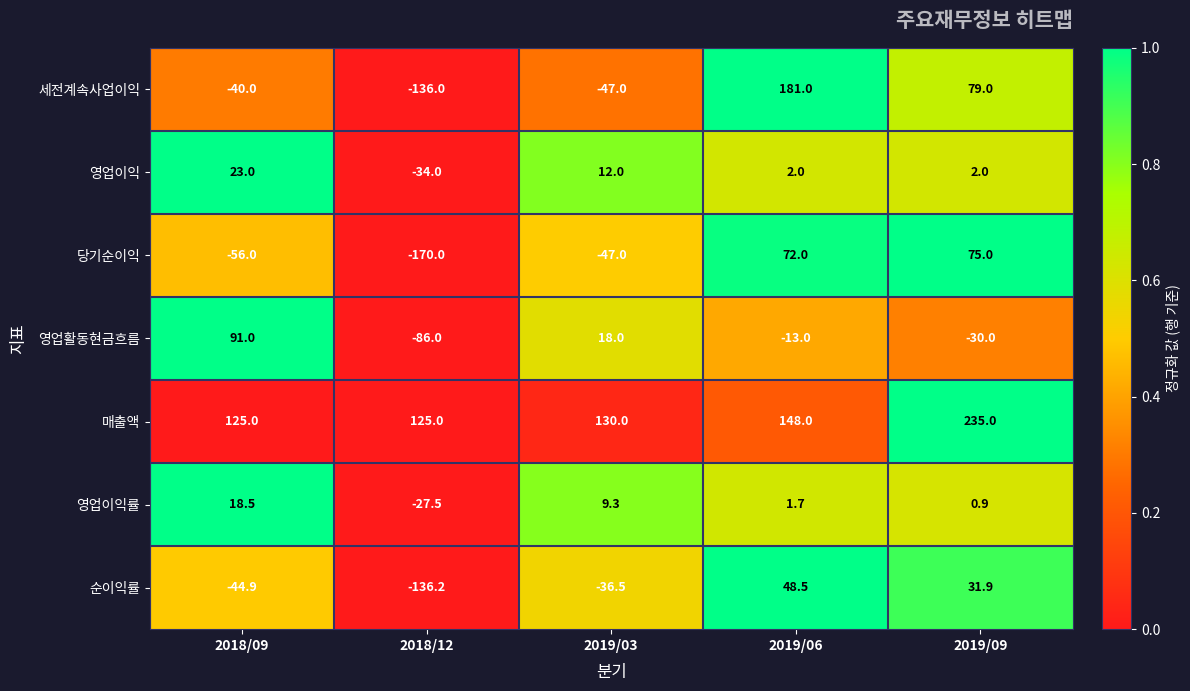

What is the difference between the 영업이익률 values at 2019/03 and 2019/06?

7.6